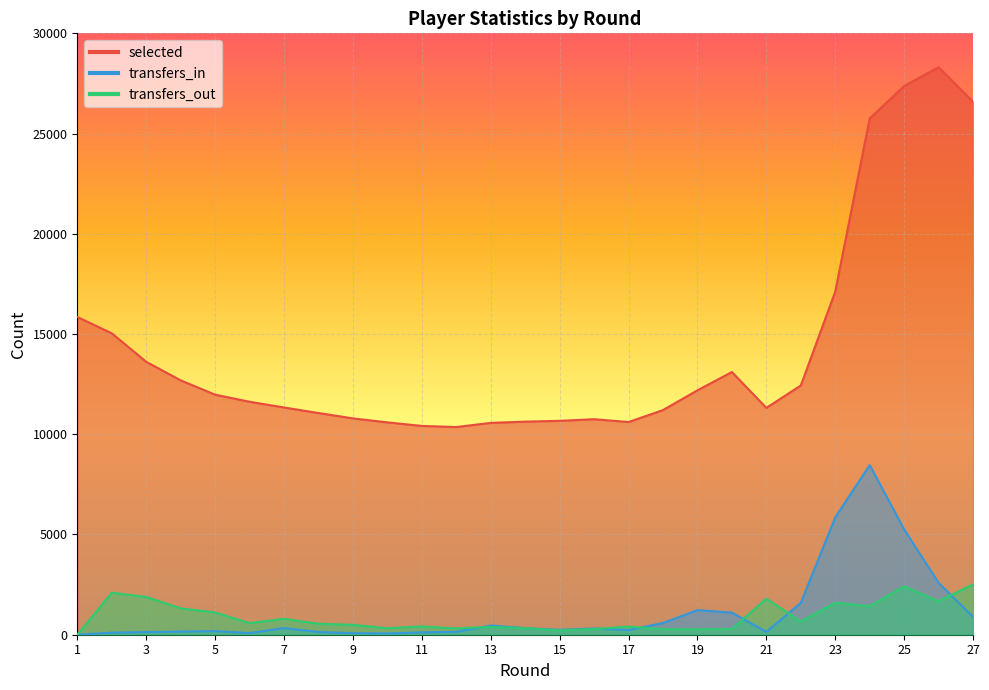

True or false: transfers_in and transfers_out cross at least once.

True